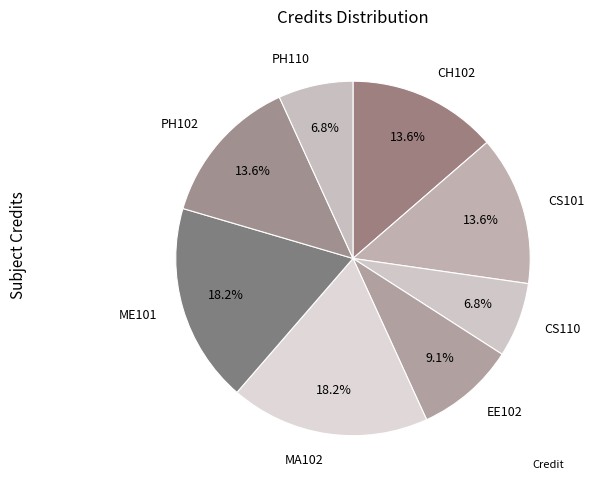

Which slice is the smallest?

CS110